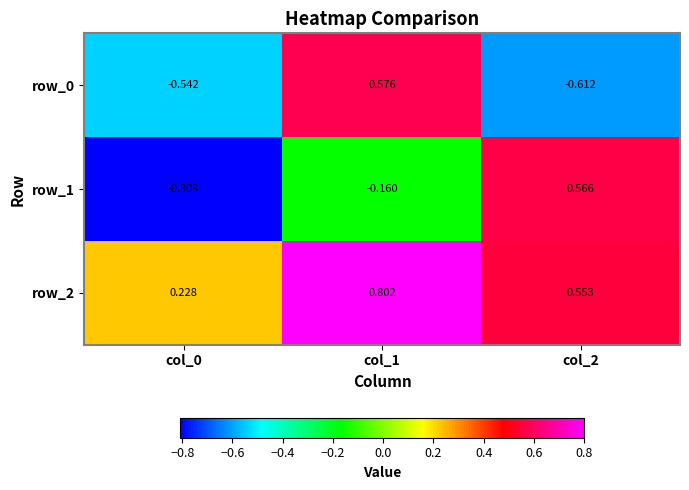

How many categories are shown in the chart?

3